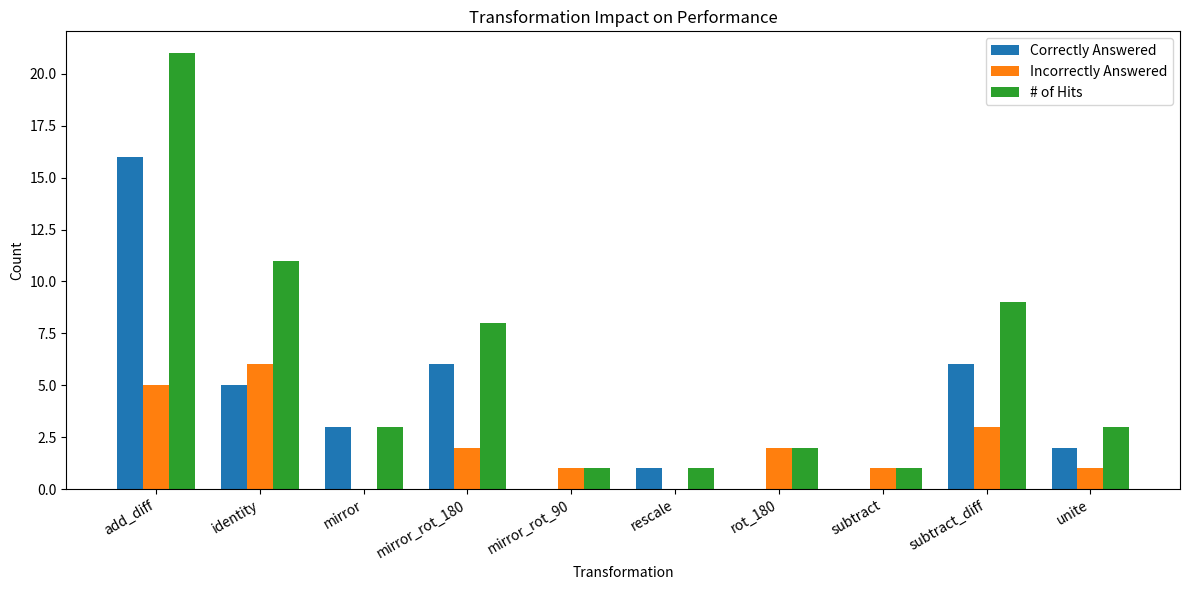

Reading left to right, list all the values displayed in this chart.

Correctly Answered: 16	5	3	6	0	1	0	0	6	2
Incorrectly Answered: 5	6	0	2	1	0	2	1	3	1
# of Hits: 21	11	3	8	1	1	2	1	9	3